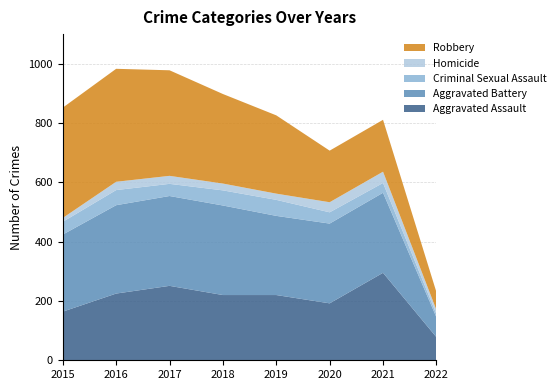

Reading right to left, transcribe all the data shown in this chart.

Aggravated Assault: 78	295	192	220	220	251	225	164
Aggravated Battery: 67	270	269	267	302	303	298	260
Criminal Sexual Assault: 11	33	38	54	51	41	51	43
Homicide: 14	38	34	21	23	27	28	13
Robbery: 60	175	174	264	302	356	381	372